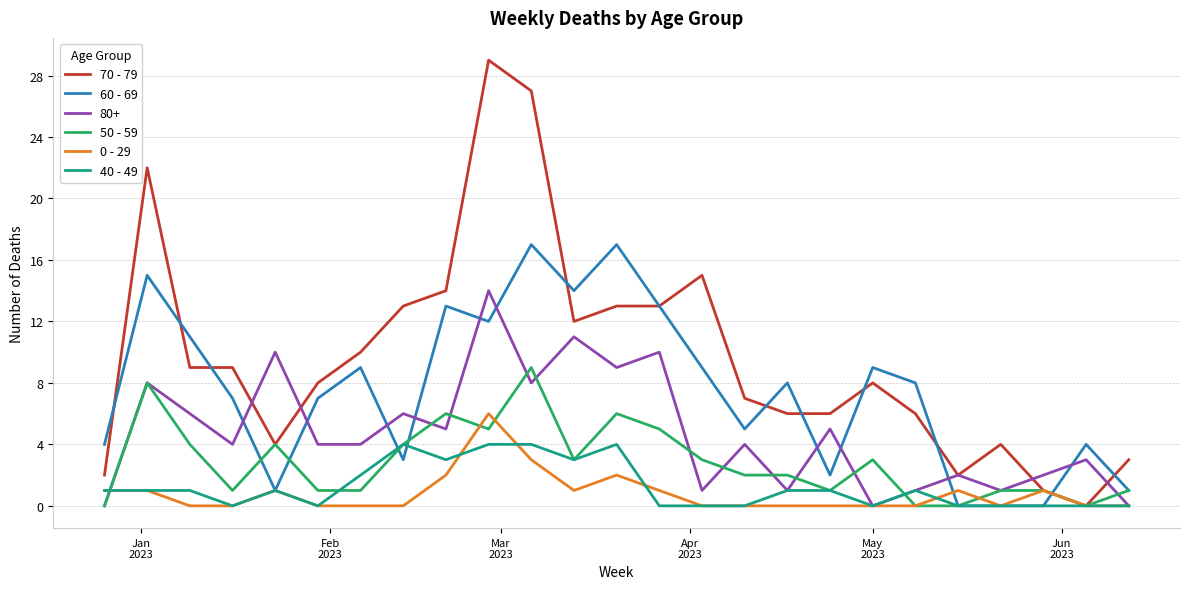

Which series has the largest range (max minus min)?

70 - 79